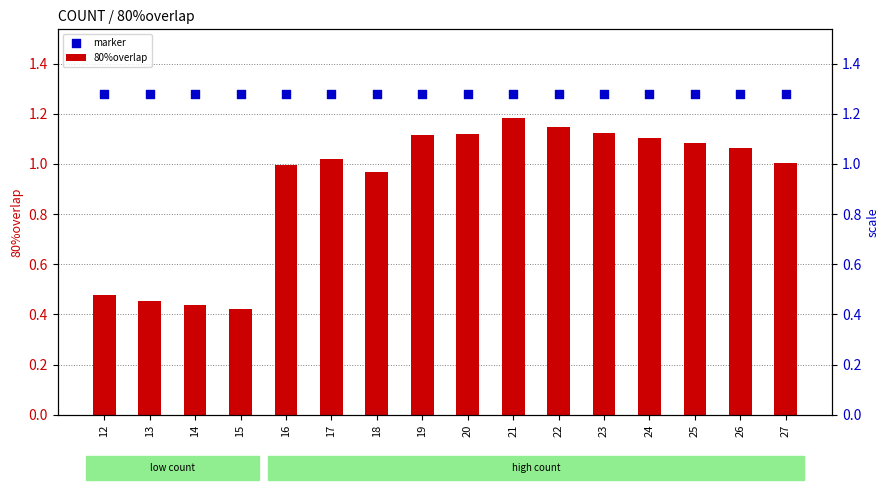

Is the value of 80%overlap at 16 greater than the value of marker at 17?

No